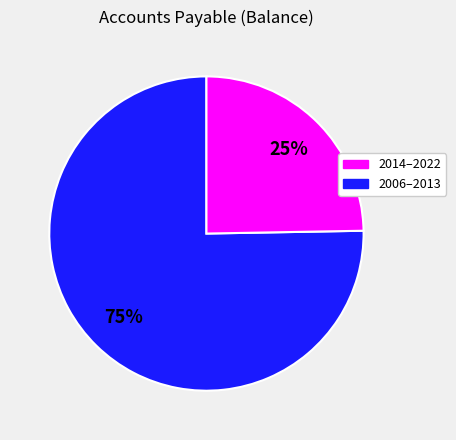

Does any single category account for the majority?

Yes